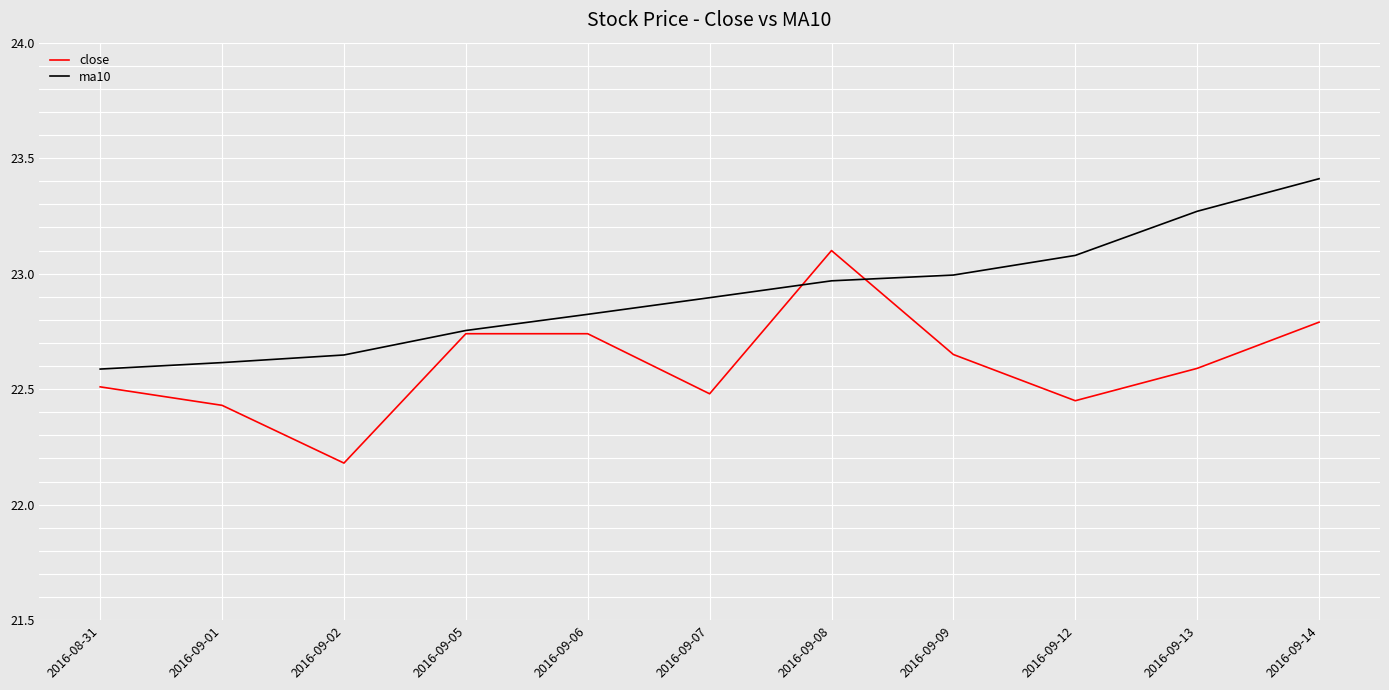

What is the maximum value shown in the chart?

23.4